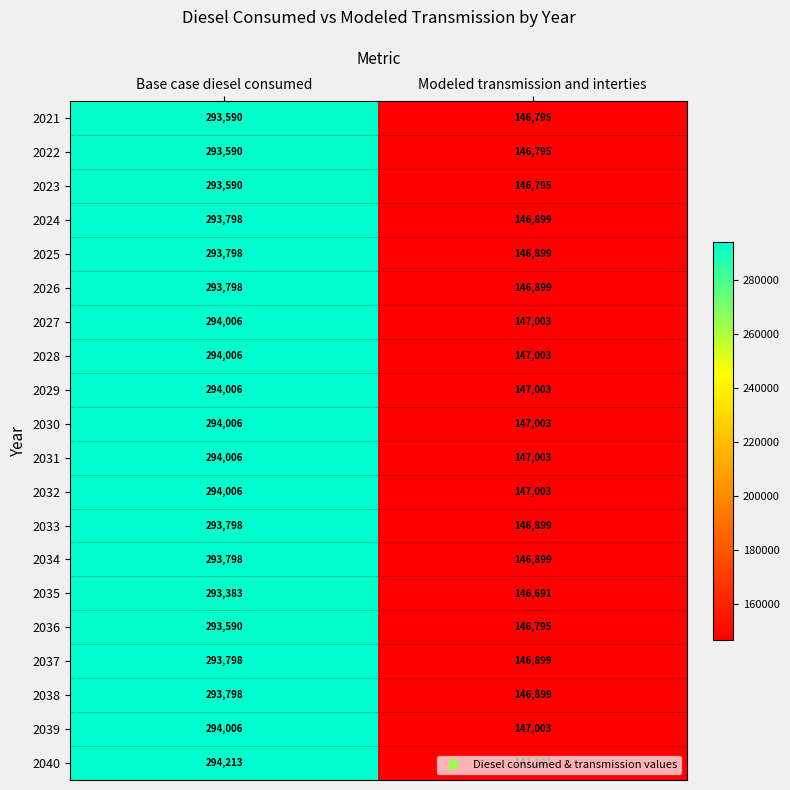

Count the number of data series in this chart.

20